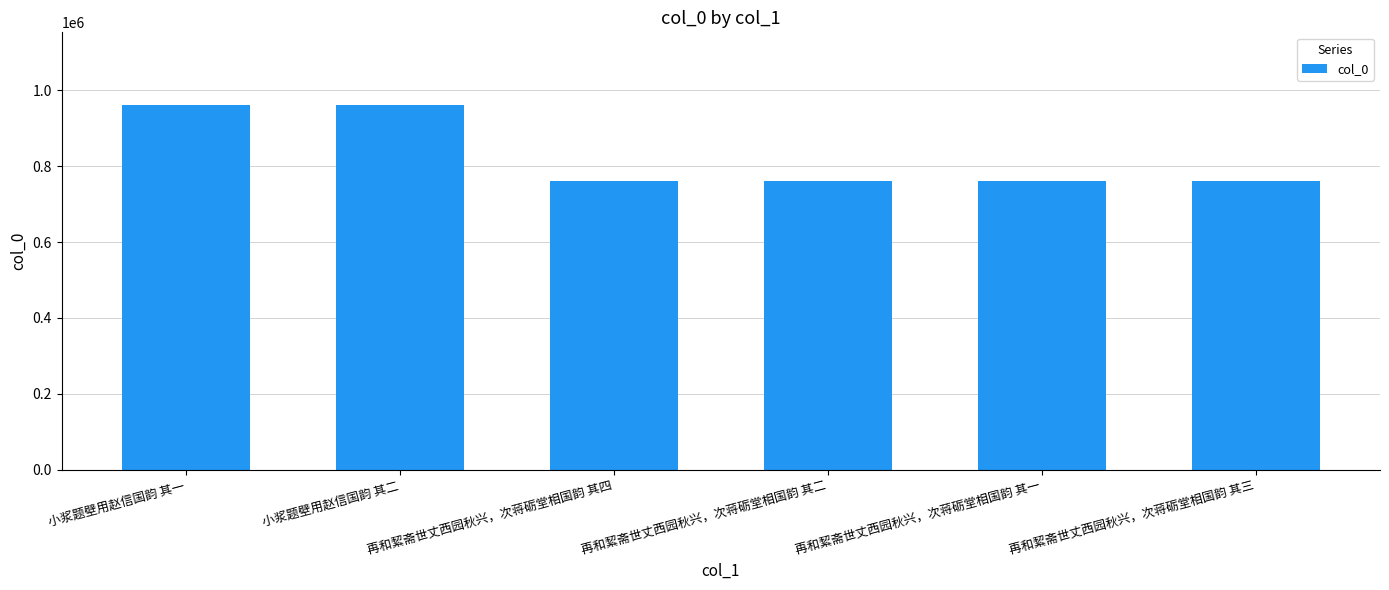

What is the difference between the values at 再和絜斋世丈西园秋兴，次蒋砺堂相国韵 其四 and 再和絜斋世丈西园秋兴，次蒋砺堂相国韵 其二?

2